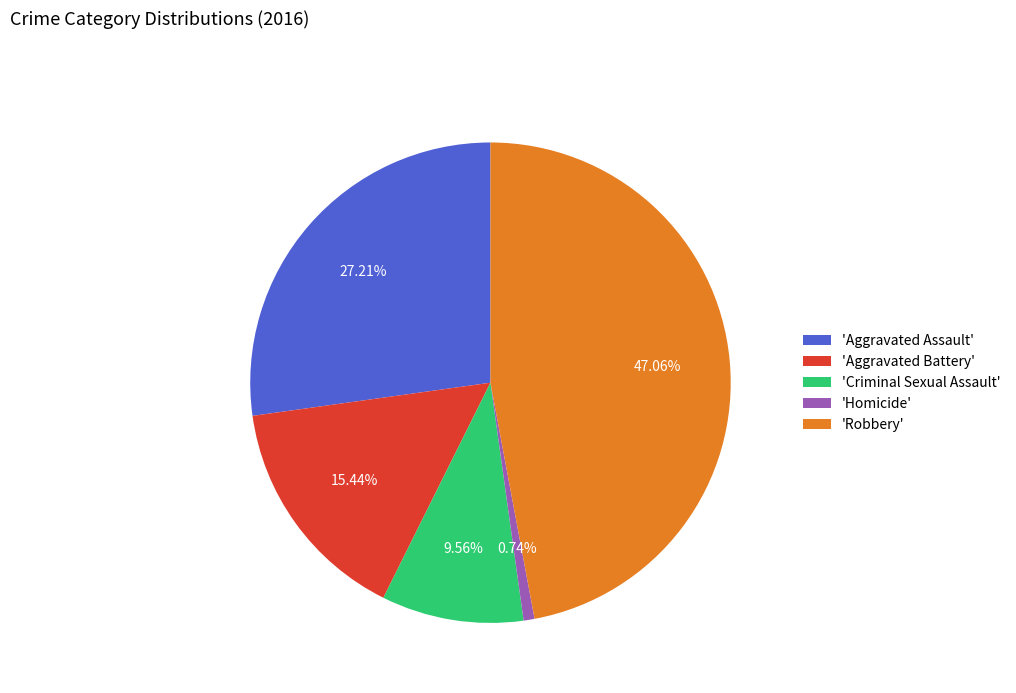

Combined, do 'Homicide' and 'Aggravated Battery' account for over 50%?

No